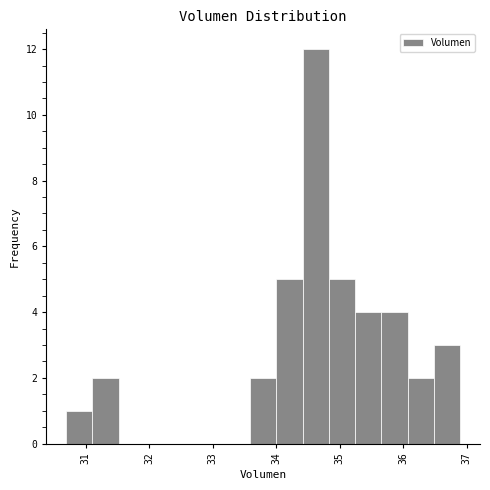

Reading left to right, transcribe this chart: for each bar, give the range it covers on the x-axis and its height. Neither the bar edges nor the heights are printed on the chart, so give them approximately, as read against the axes.

30.7 to 31.1: 1
31.1 to 31.5: 2
31.5 to 31.9: 0
31.9 to 32.3: 0
32.3 to 32.8: 0
32.8 to 33.2: 0
33.2 to 33.6: 0
33.6 to 34.0: 2
34.0 to 34.4: 5
34.4 to 34.8: 12
34.8 to 35.2: 5
35.2 to 35.7: 4
35.7 to 36.1: 4
36.1 to 36.5: 2
36.5 to 36.9: 3